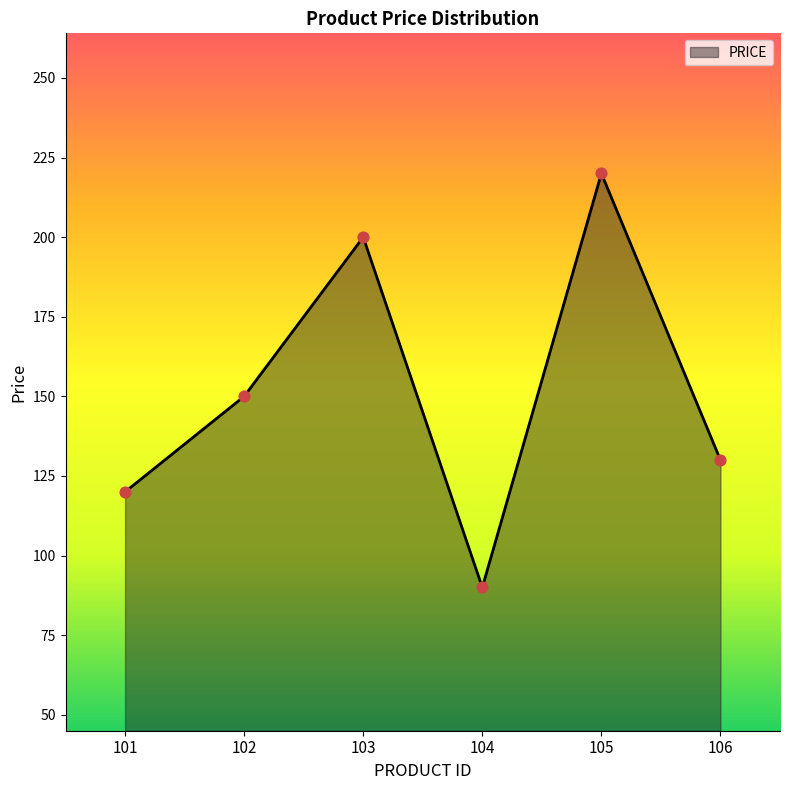

What is the change in value from 103 to 104?

-110